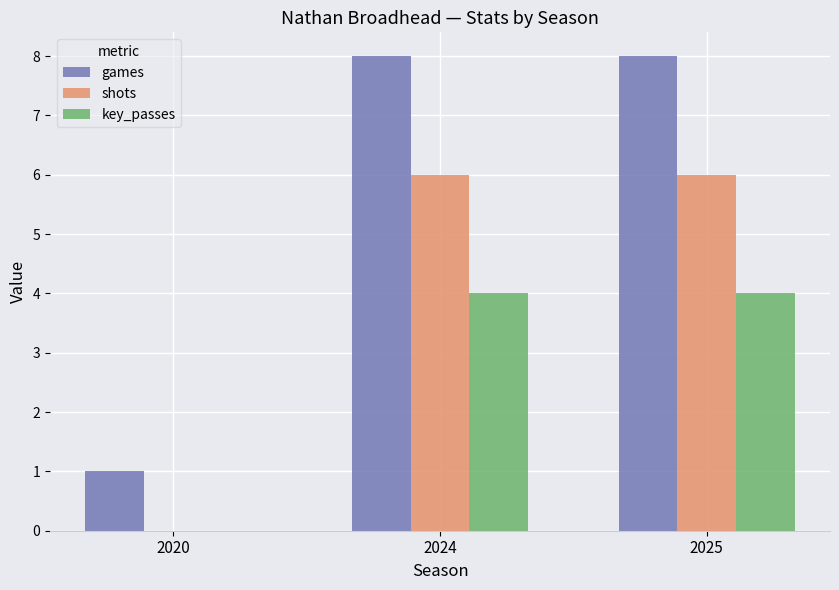

What is the sum of all shots values?

12